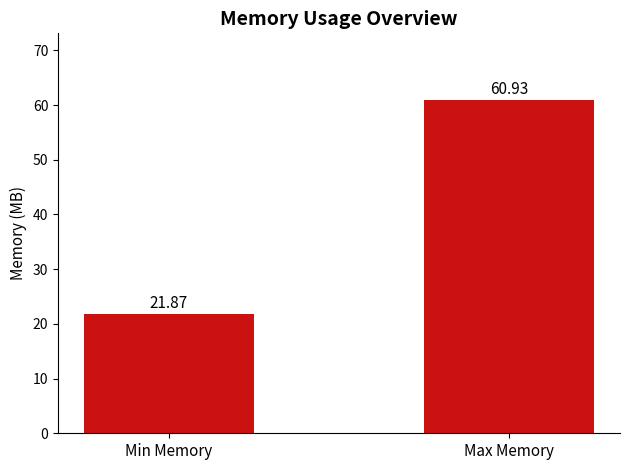

What is the label of the 1st bar from the right?

Max Memory